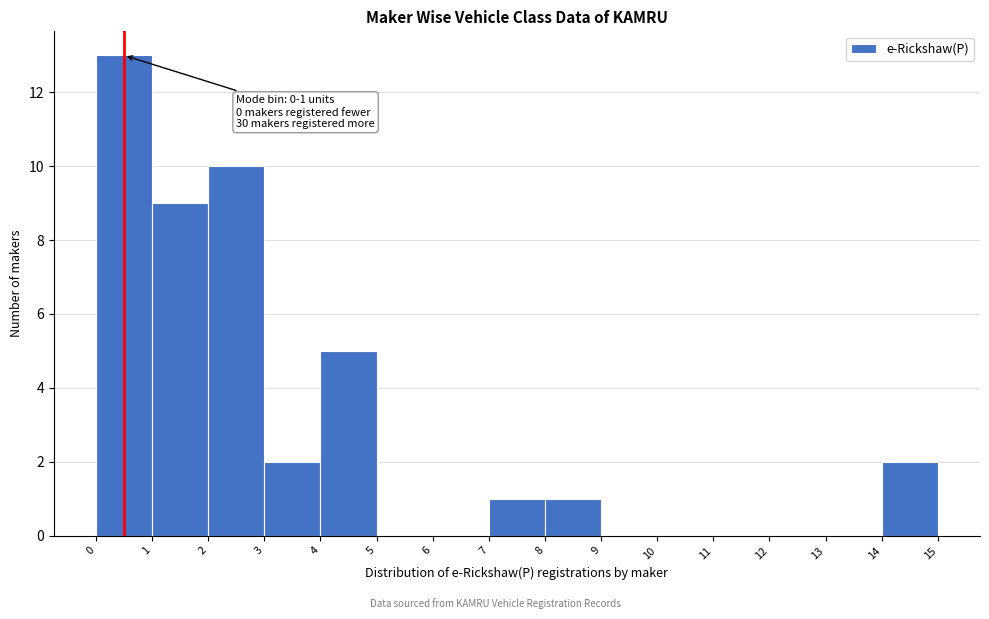

Which range on the x-axis has the tallest bar?

0 to 1